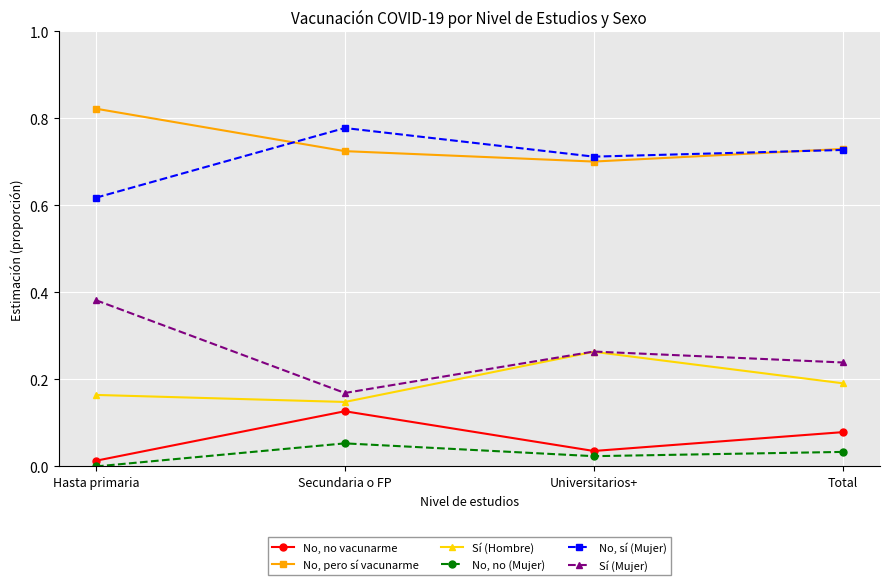

Which series changed the most between Secundaria o FP and Universitarios+?

Sí (Hombre)